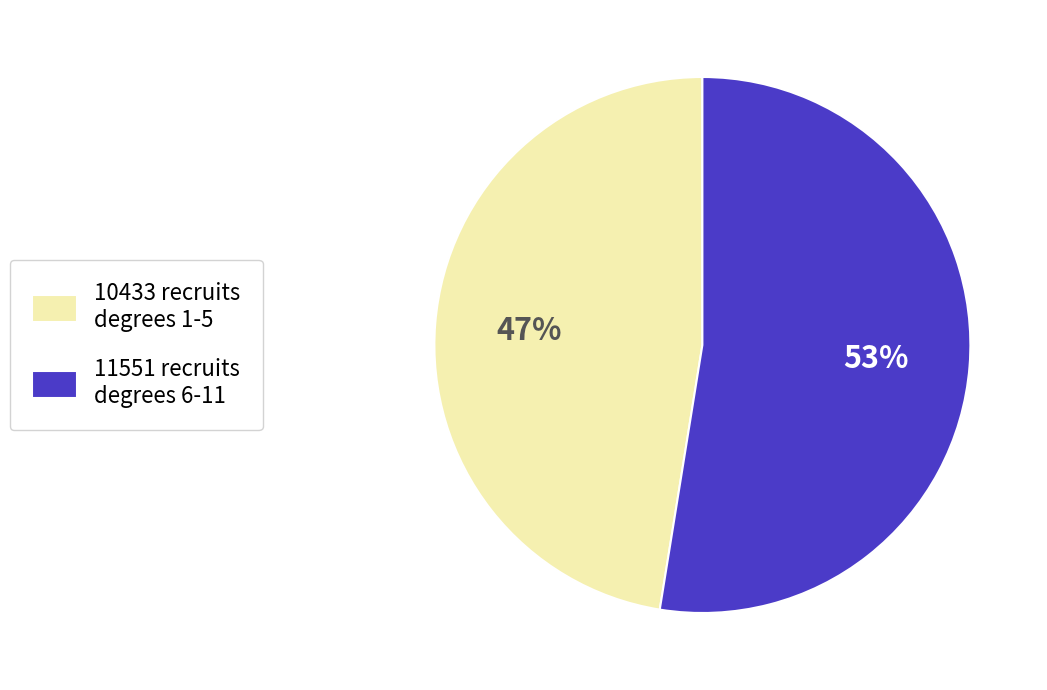

How many segments does this pie chart have?

2